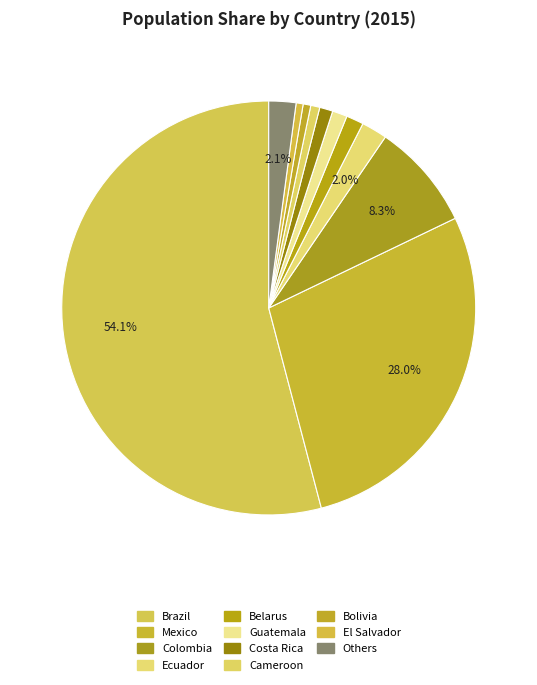

Is there a majority slice in this chart?

Yes